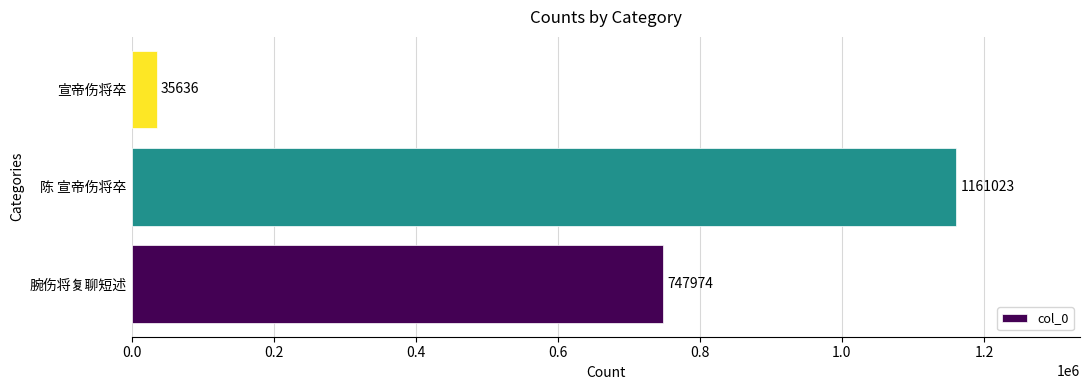

How many data points does each series have?

3